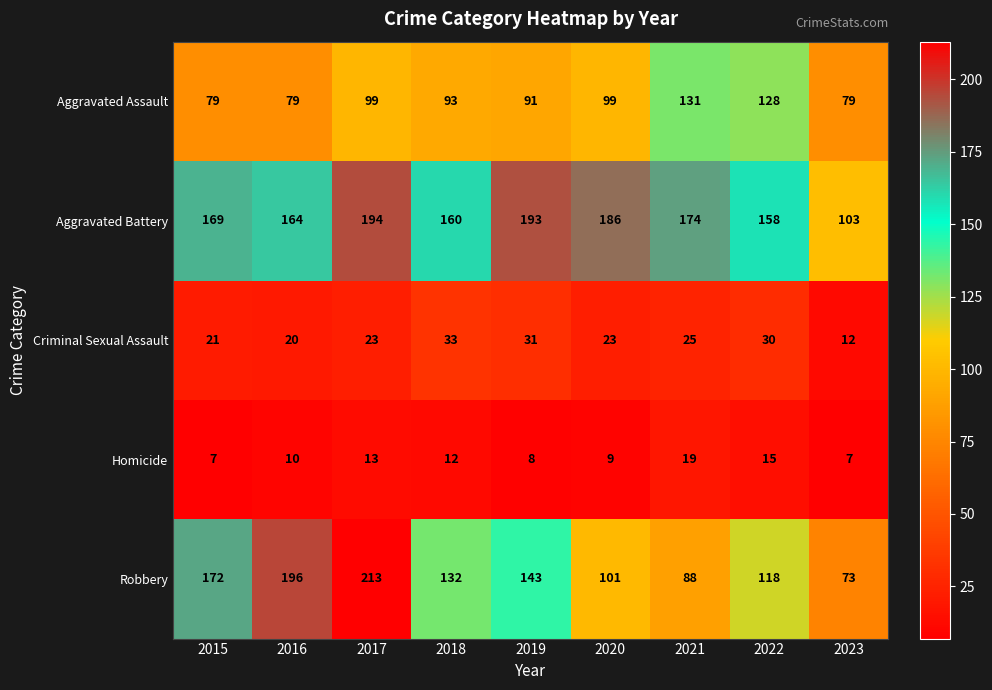

What is the average value of the Homicide series?

11